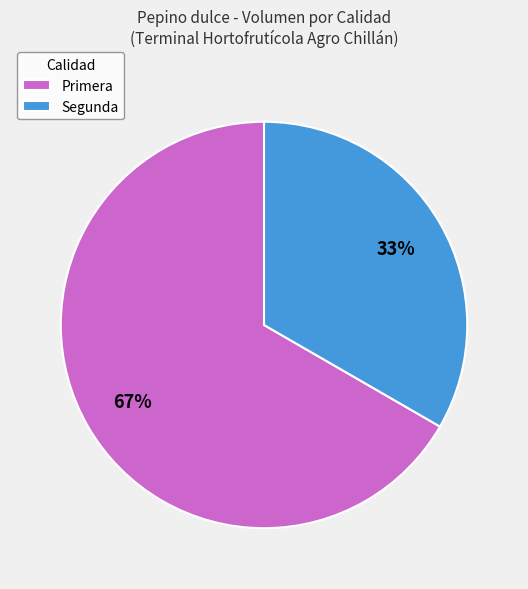

Is there a majority slice in this chart?

Yes